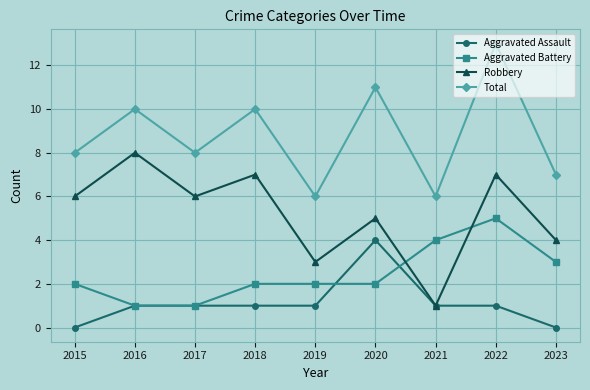

At which category is the sum across all series the highest?

2022